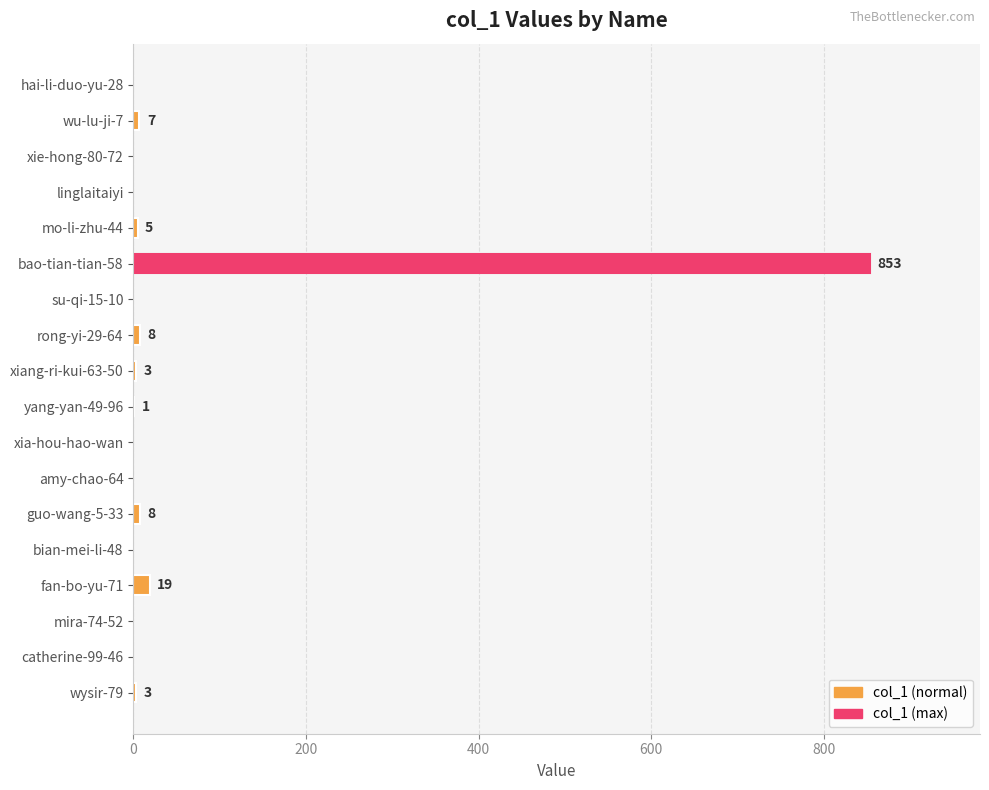

How many positive values are there?

9